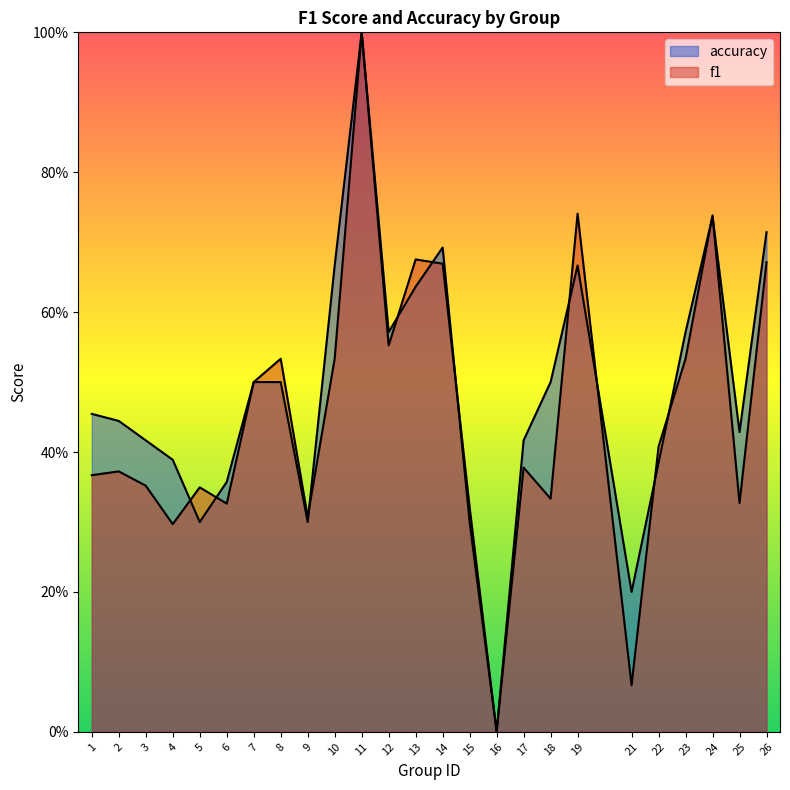

Reading left to right, transcribe all the data shown in this chart.

f1: 1=0.4	2=0.4	3=0.4	4=0.3	5=0.3	6=0.3	7=0.5	8=0.5	9=0.3	10=0.5	11=1.0	12=0.6	13=0.7	14=0.7	15=0.3	16=0.0	17=0.4	18=0.3	19=0.7	21=0.1	22=0.4	23=0.5	24=0.7	25=0.3	26=0.7
accuracy: 1=0.5	2=0.4	3=0.4	4=0.4	5=0.3	6=0.4	7=0.5	8=0.5	9=0.3	10=0.7	11=1.0	12=0.6	13=0.6	14=0.7	15=0.3	16=0.0	17=0.4	18=0.5	19=0.7	21=0.2	22=0.4	23=0.6	24=0.7	25=0.4	26=0.7